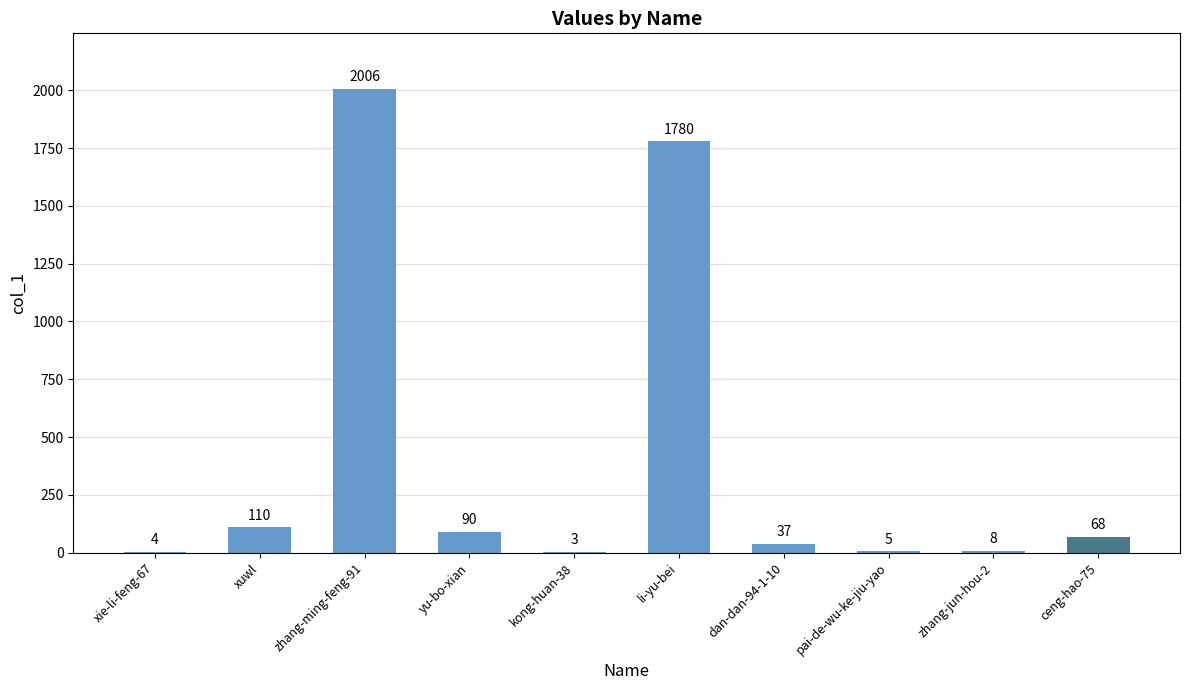

At which label does the data first exceed 68?

xuwl